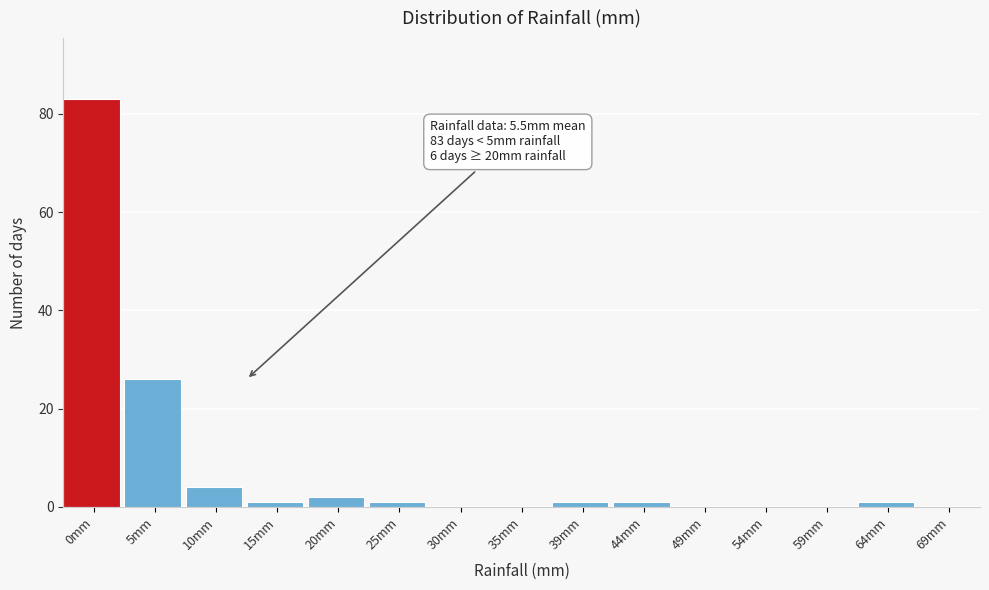

Reading left to right, what are all the values shown in this chart?

0mm=83	5mm=26	10mm=4	15mm=1	20mm=2	25mm=1	30mm=0	35mm=0	39mm=1	44mm=1	49mm=0	54mm=0	59mm=0	64mm=1	69mm=0